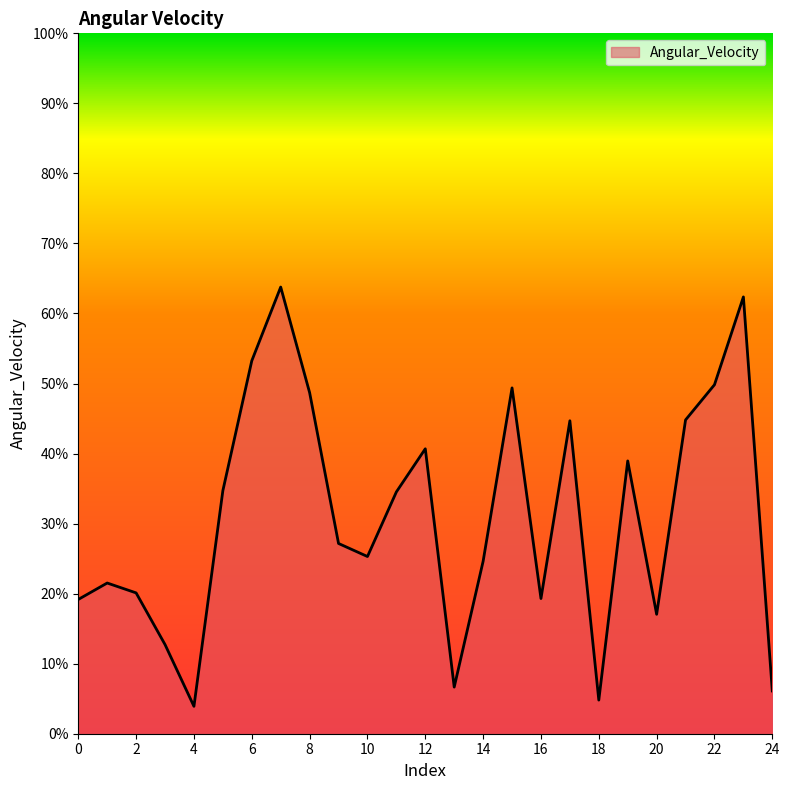

What is the greatest value displayed?

63.8